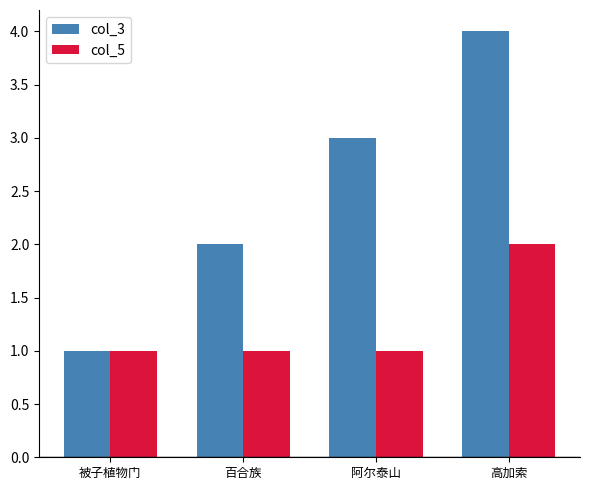

What is the label of the 3rd bar from the right?

百合族